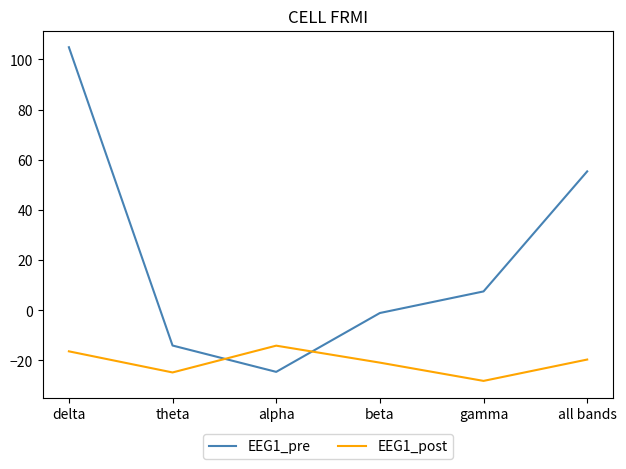

What is the difference between the maximum and minimum values in the EEG1_post series?

14.0